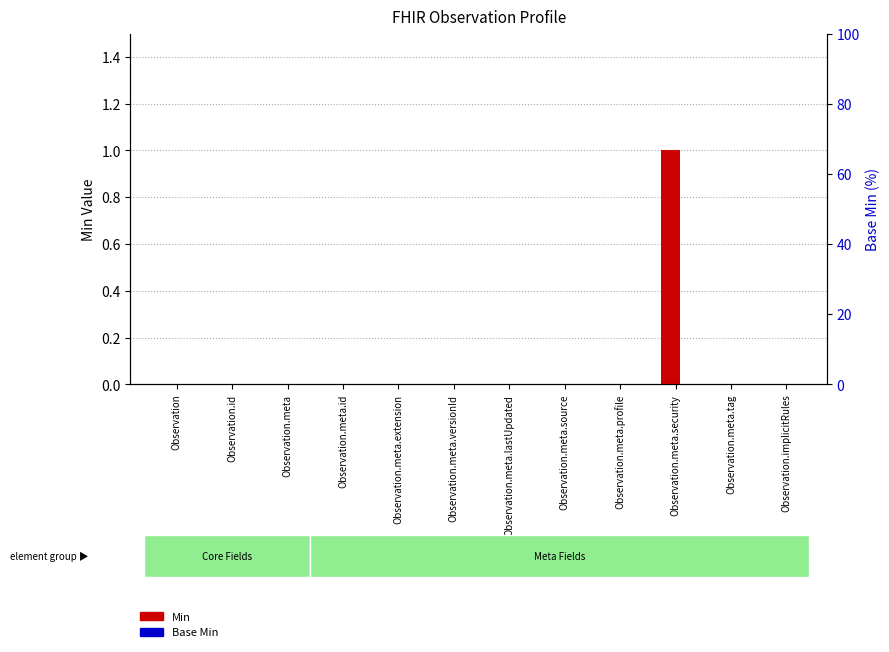

Count the number of categories in the chart.

12